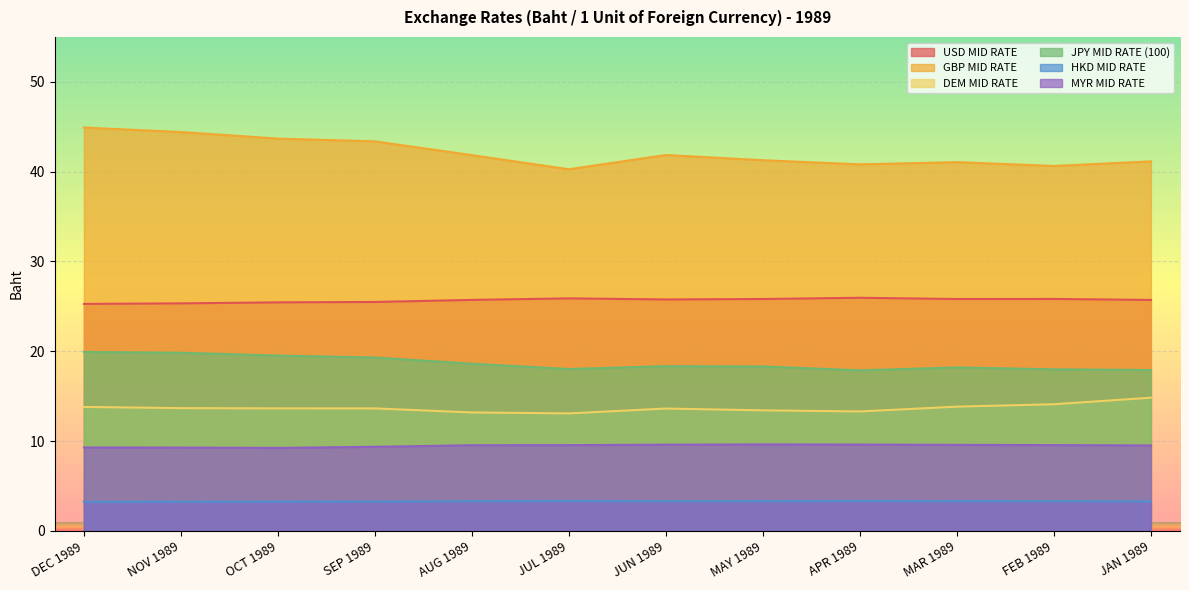

What position from the left is APR 1989?

9